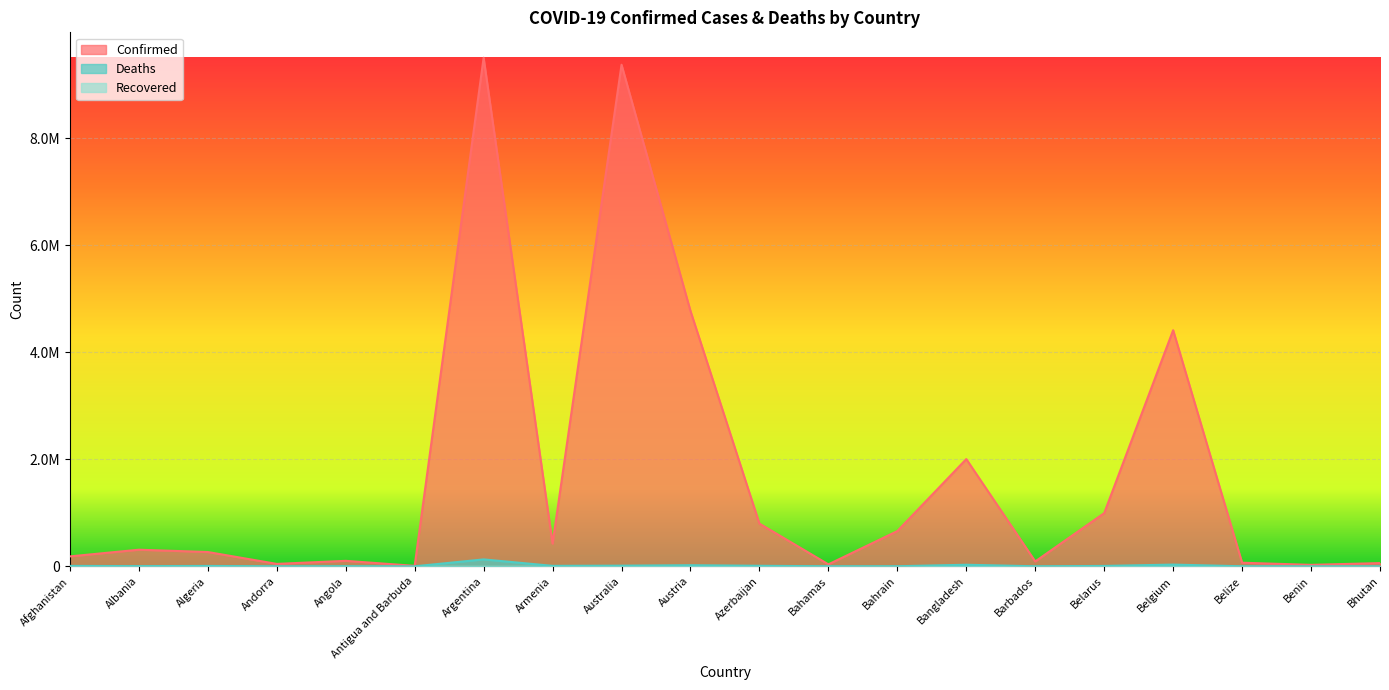

At how many categories does at least one series exceed 764040?

7